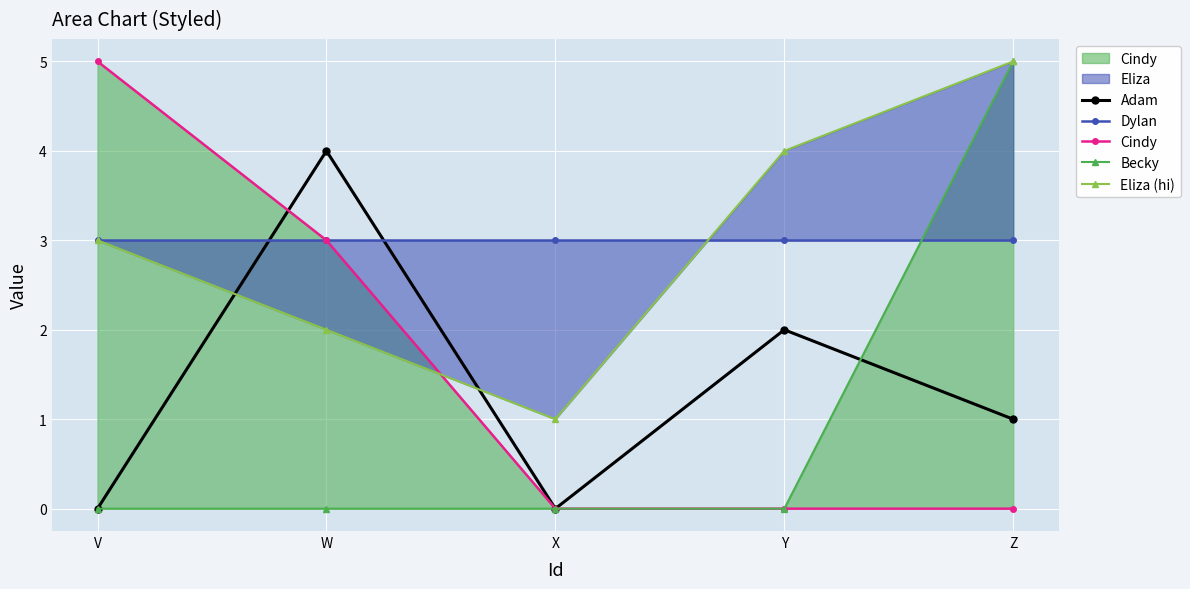

In Eliza (hi), how many points are lower than both neighbors (excluding endpoints)?

1